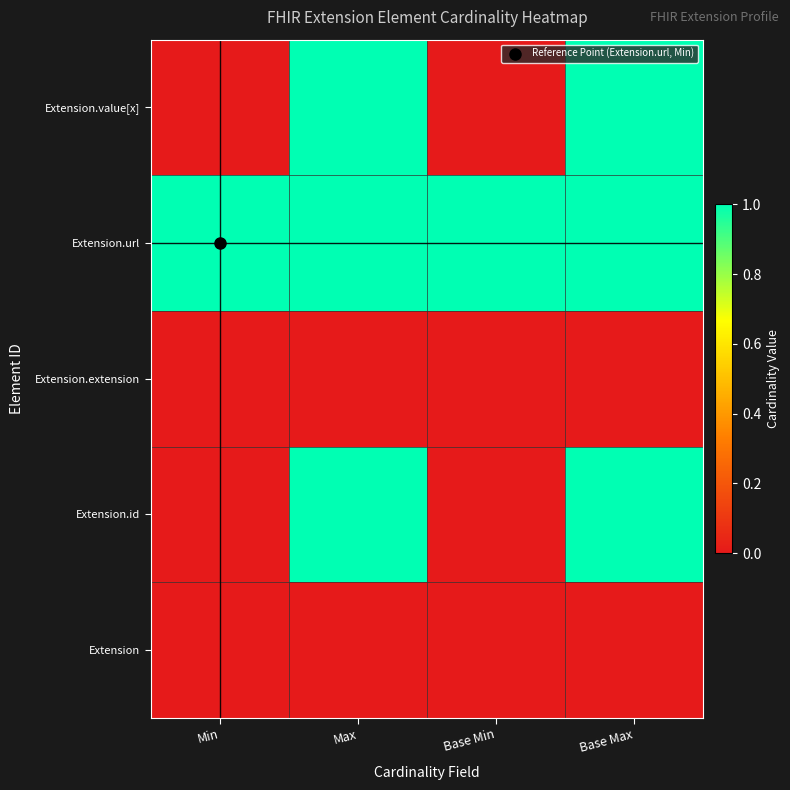

Between Max and Base Max, which is larger?

Max